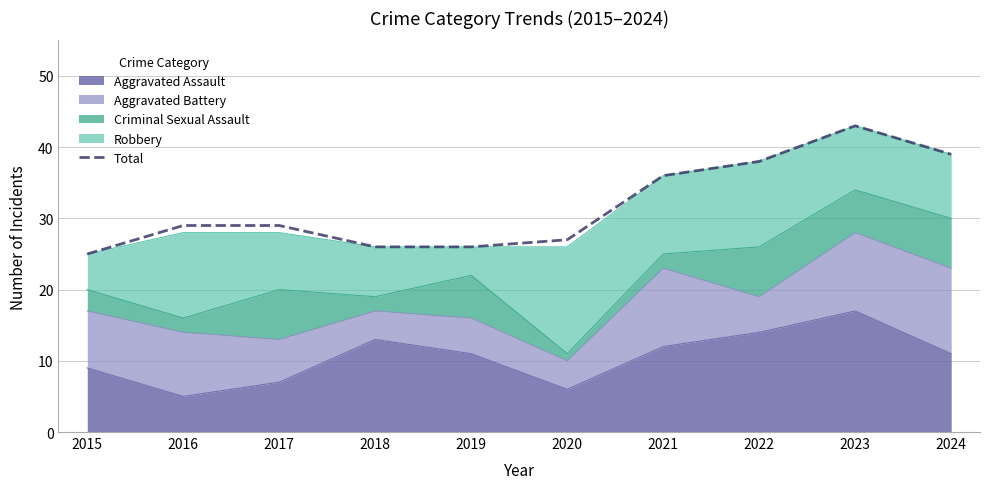

How many distinct data groups are displayed?

1